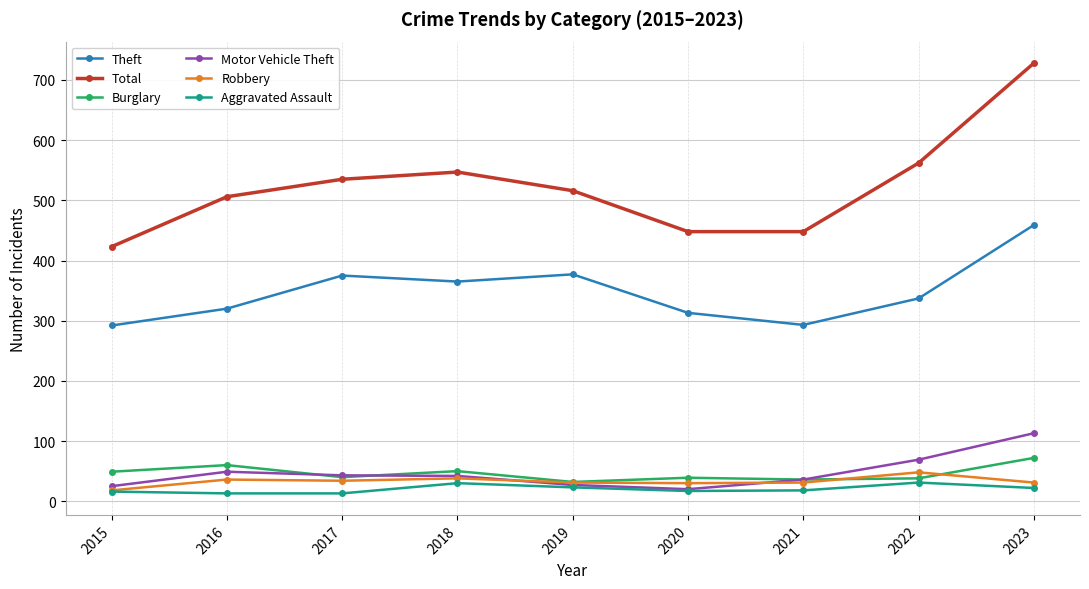

What is the minimum value for Aggravated Assault?

13